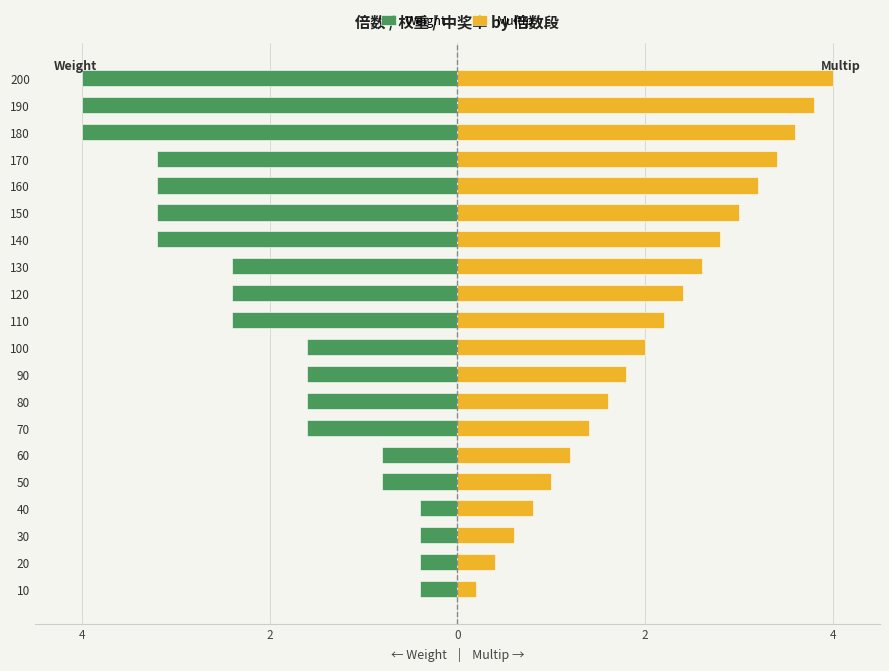

Count the number of data series in this chart.

2